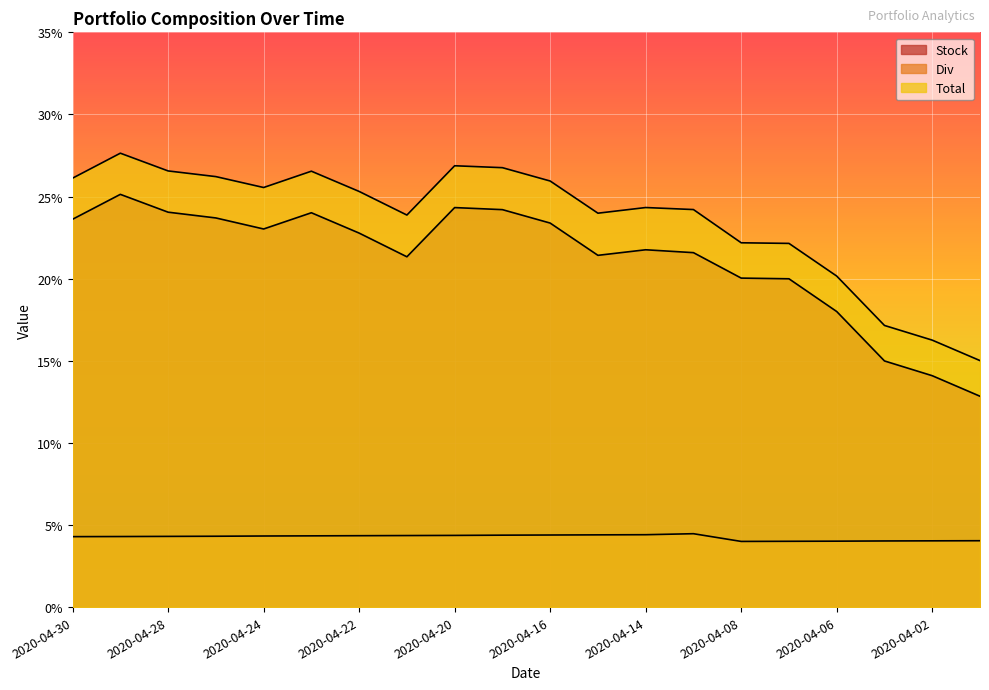

What is the average value of the Stock series?

0.2